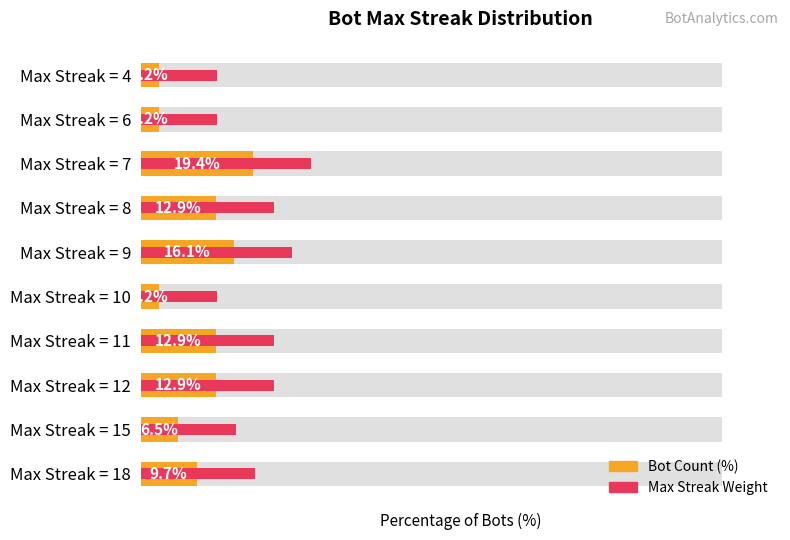

How many data points in Max Streak Weight (%) are above 22?

5